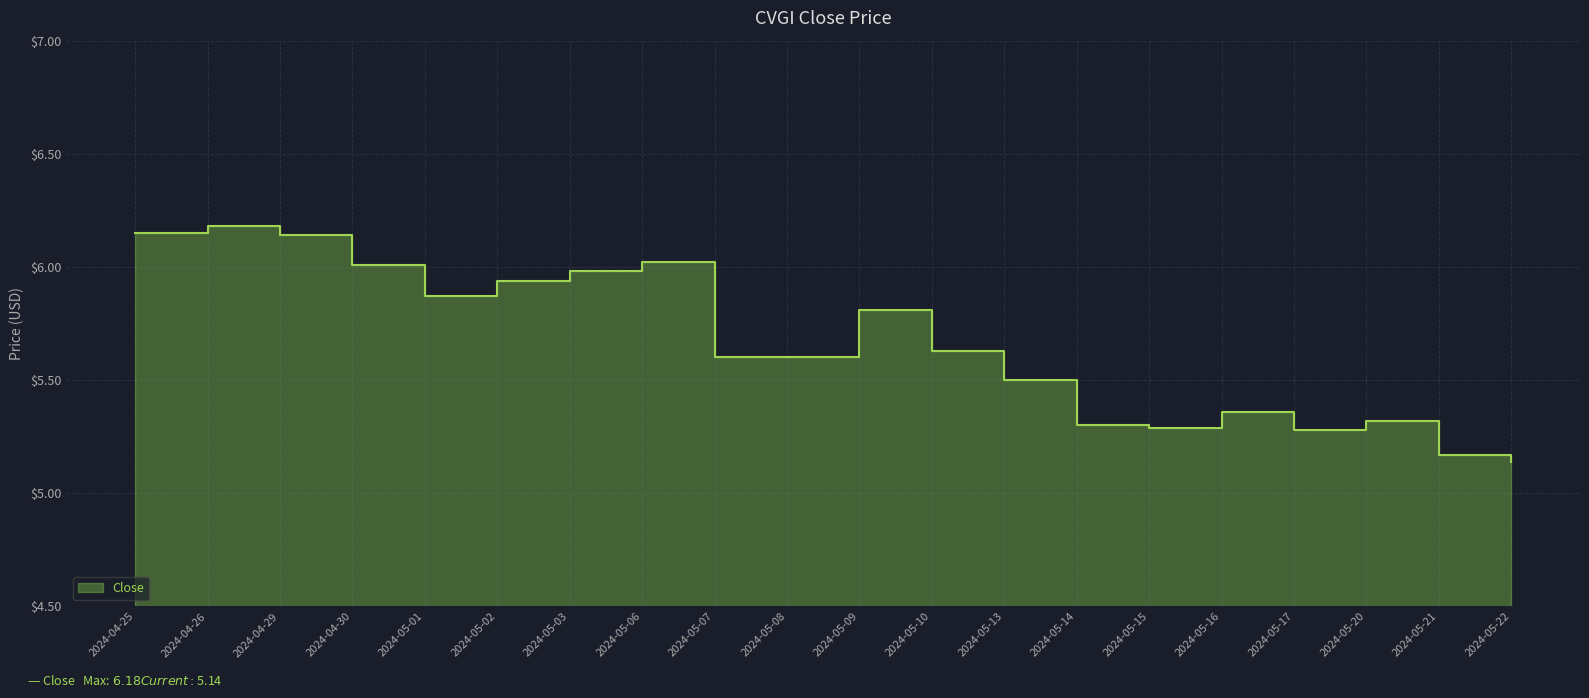

Approximately how many times larger is the value at 2024-05-07 compared to 2024-05-17?

1.1